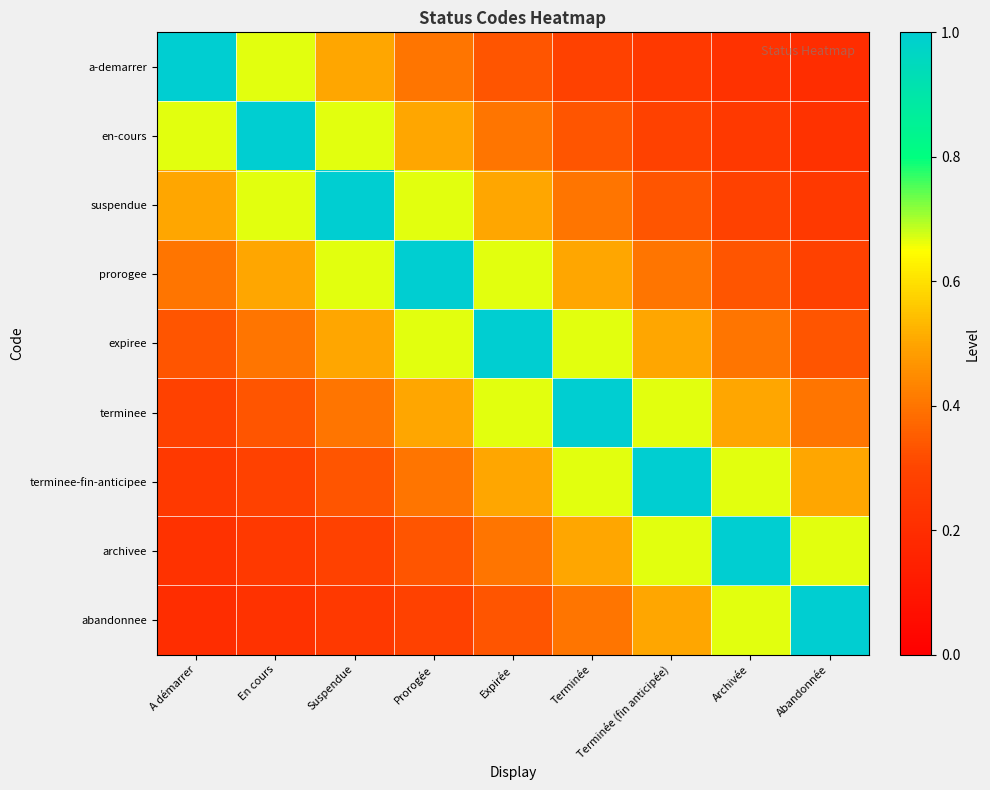

Reading right to left, list all the values displayed in this chart.

a-demarrer: Abandonnée=0.2	Archivée=0.2	Terminée (fin anticipée)=0.2	Terminée=0.3	Expirée=0.3	Prorogée=0.4	Suspendue=0.5	En cours=0.7	A démarrer=1.0
en-cours: Abandonnée=0.2	Archivée=0.2	Terminée (fin anticipée)=0.3	Terminée=0.3	Expirée=0.4	Prorogée=0.5	Suspendue=0.7	En cours=1.0	A démarrer=0.7
suspendue: Abandonnée=0.2	Archivée=0.3	Terminée (fin anticipée)=0.3	Terminée=0.4	Expirée=0.5	Prorogée=0.7	Suspendue=1.0	En cours=0.7	A démarrer=0.5
prorogee: Abandonnée=0.3	Archivée=0.3	Terminée (fin anticipée)=0.4	Terminée=0.5	Expirée=0.7	Prorogée=1.0	Suspendue=0.7	En cours=0.5	A démarrer=0.4
expiree: Abandonnée=0.3	Archivée=0.4	Terminée (fin anticipée)=0.5	Terminée=0.7	Expirée=1.0	Prorogée=0.7	Suspendue=0.5	En cours=0.4	A démarrer=0.3
terminee: Abandonnée=0.4	Archivée=0.5	Terminée (fin anticipée)=0.7	Terminée=1.0	Expirée=0.7	Prorogée=0.5	Suspendue=0.4	En cours=0.3	A démarrer=0.3
terminee-fin-anticipee: Abandonnée=0.5	Archivée=0.7	Terminée (fin anticipée)=1.0	Terminée=0.7	Expirée=0.5	Prorogée=0.4	Suspendue=0.3	En cours=0.3	A démarrer=0.2
archivee: Abandonnée=0.7	Archivée=1.0	Terminée (fin anticipée)=0.7	Terminée=0.5	Expirée=0.4	Prorogée=0.3	Suspendue=0.3	En cours=0.2	A démarrer=0.2
abandonnee: Abandonnée=1.0	Archivée=0.7	Terminée (fin anticipée)=0.5	Terminée=0.4	Expirée=0.3	Prorogée=0.3	Suspendue=0.2	En cours=0.2	A démarrer=0.2